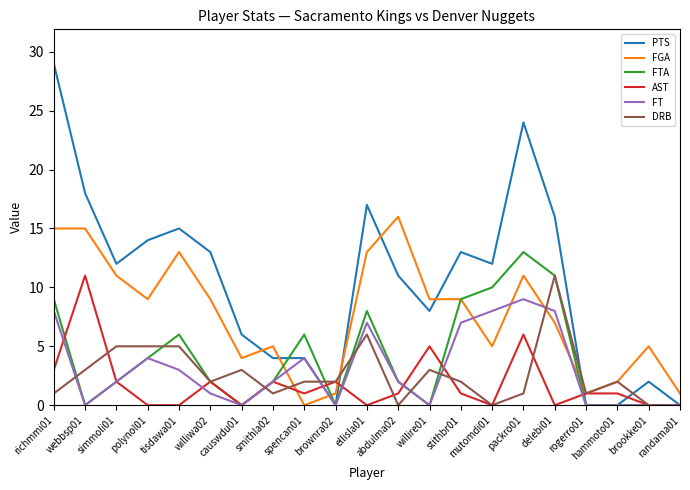

Reading right to left, list all the values displayed in this chart.

PTS: randama01=0	brookke01=2	hammoto01=0	rogerro01=0	delebi01=16	packro01=24	mutomdi01=12	stithbr01=13	willire01=8	abdulma02=11	ellisla01=17	brownra02=0	spencan01=4	smithla02=4	causwdu01=6	williwa02=13	tisdawa01=15	polynol01=14	simmoli01=12	webbsp01=18	richmmi01=29
FGA: randama01=1	brookke01=5	hammoto01=2	rogerro01=1	delebi01=7	packro01=11	mutomdi01=5	stithbr01=9	willire01=9	abdulma02=16	ellisla01=13	brownra02=1	spencan01=0	smithla02=5	causwdu01=4	williwa02=9	tisdawa01=13	polynol01=9	simmoli01=11	webbsp01=15	richmmi01=15
FTA: randama01=0	brookke01=0	hammoto01=0	rogerro01=0	delebi01=11	packro01=13	mutomdi01=10	stithbr01=9	willire01=0	abdulma02=2	ellisla01=8	brownra02=0	spencan01=6	smithla02=2	causwdu01=0	williwa02=2	tisdawa01=6	polynol01=4	simmoli01=2	webbsp01=0	richmmi01=9
AST: randama01=0	brookke01=0	hammoto01=1	rogerro01=1	delebi01=0	packro01=6	mutomdi01=0	stithbr01=1	willire01=5	abdulma02=1	ellisla01=0	brownra02=2	spencan01=1	smithla02=2	causwdu01=0	williwa02=2	tisdawa01=0	polynol01=0	simmoli01=2	webbsp01=11	richmmi01=3
FT: randama01=0	brookke01=0	hammoto01=0	rogerro01=0	delebi01=8	packro01=9	mutomdi01=8	stithbr01=7	willire01=0	abdulma02=2	ellisla01=7	brownra02=0	spencan01=4	smithla02=2	causwdu01=0	williwa02=1	tisdawa01=3	polynol01=4	simmoli01=2	webbsp01=0	richmmi01=8
DRB: randama01=0	brookke01=0	hammoto01=2	rogerro01=1	delebi01=11	packro01=1	mutomdi01=0	stithbr01=2	willire01=3	abdulma02=0	ellisla01=6	brownra02=2	spencan01=2	smithla02=1	causwdu01=3	williwa02=2	tisdawa01=5	polynol01=5	simmoli01=5	webbsp01=3	richmmi01=1